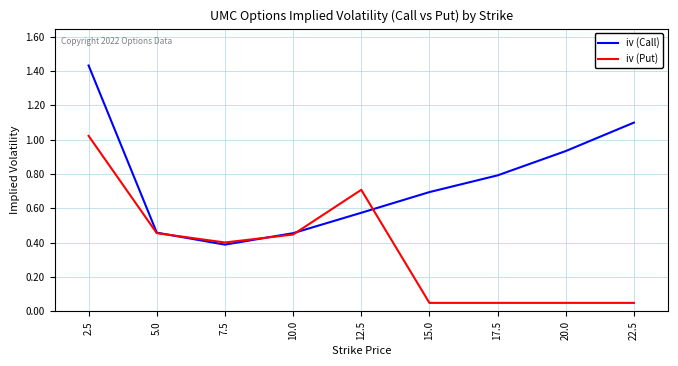

What is the average value of the iv (Call) series?

0.8